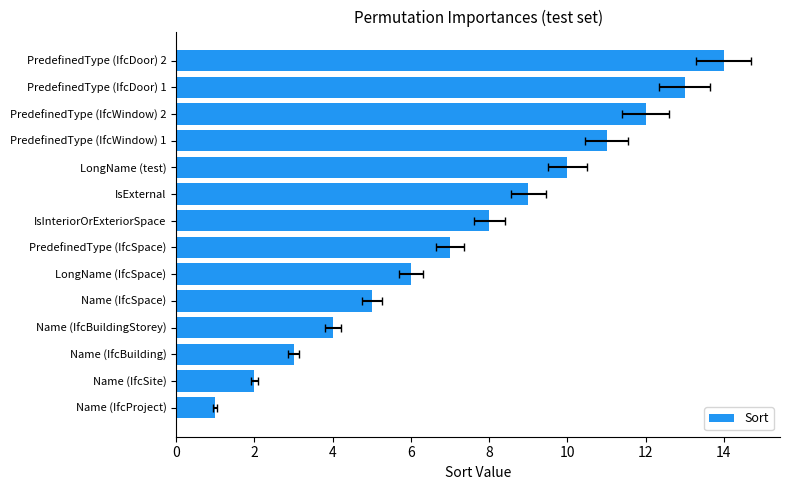

Is it true that the value at PredefinedType (IfcDoor) 1 is 21?

False